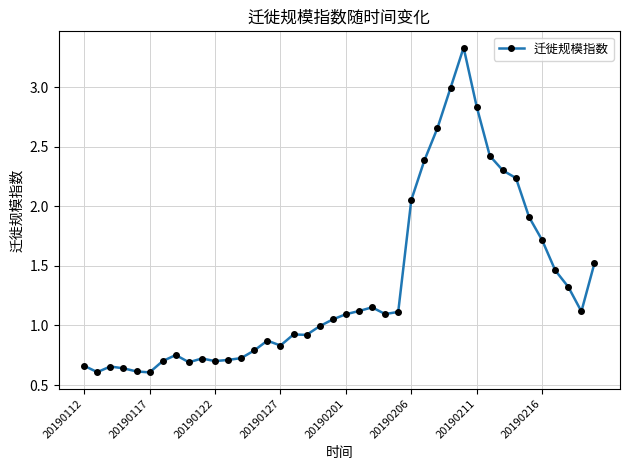

What is the average value?

1.3